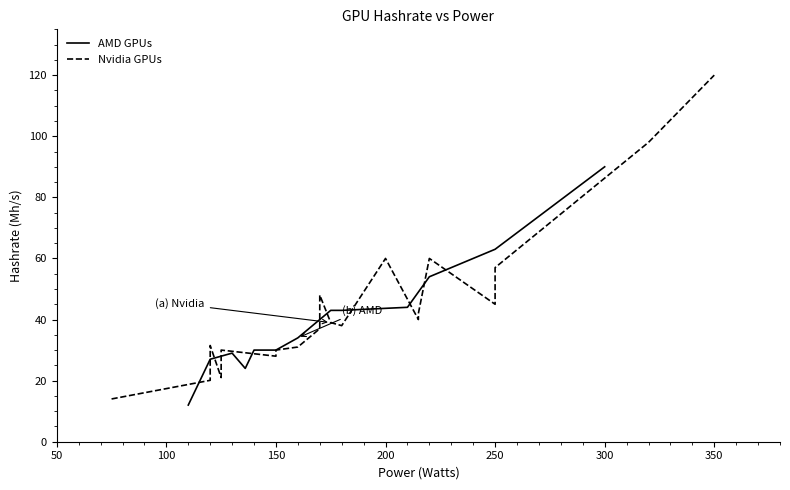

What is the highest value of the AMD GPUs series?

90